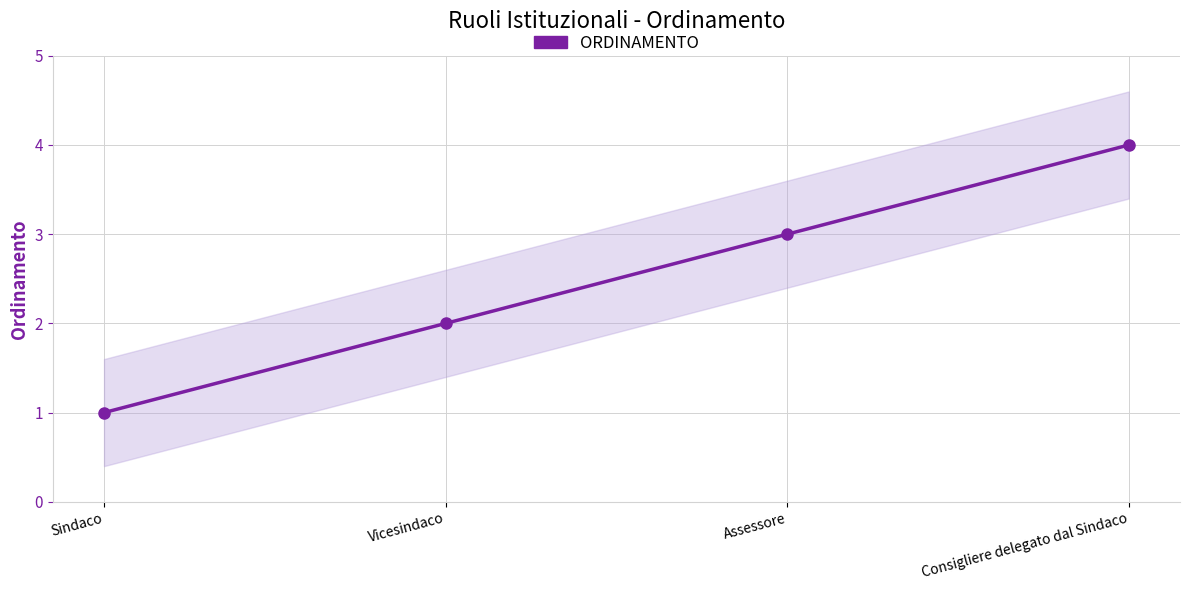

What position from the left is Assessore?

3